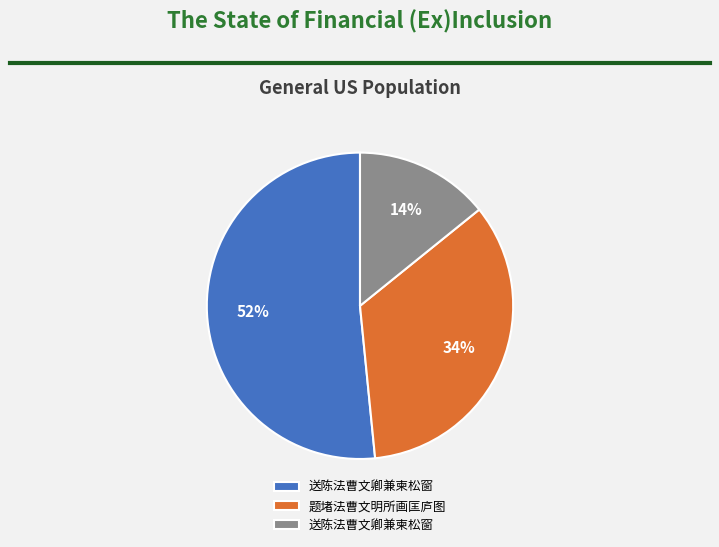

Is there a majority slice in this chart?

Yes